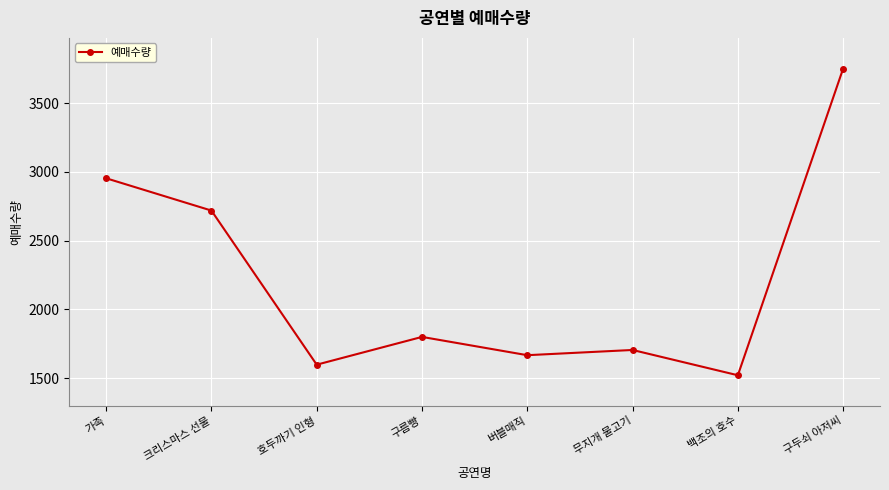

True or false: the data shows 3034 at 무지개 물고기.

False